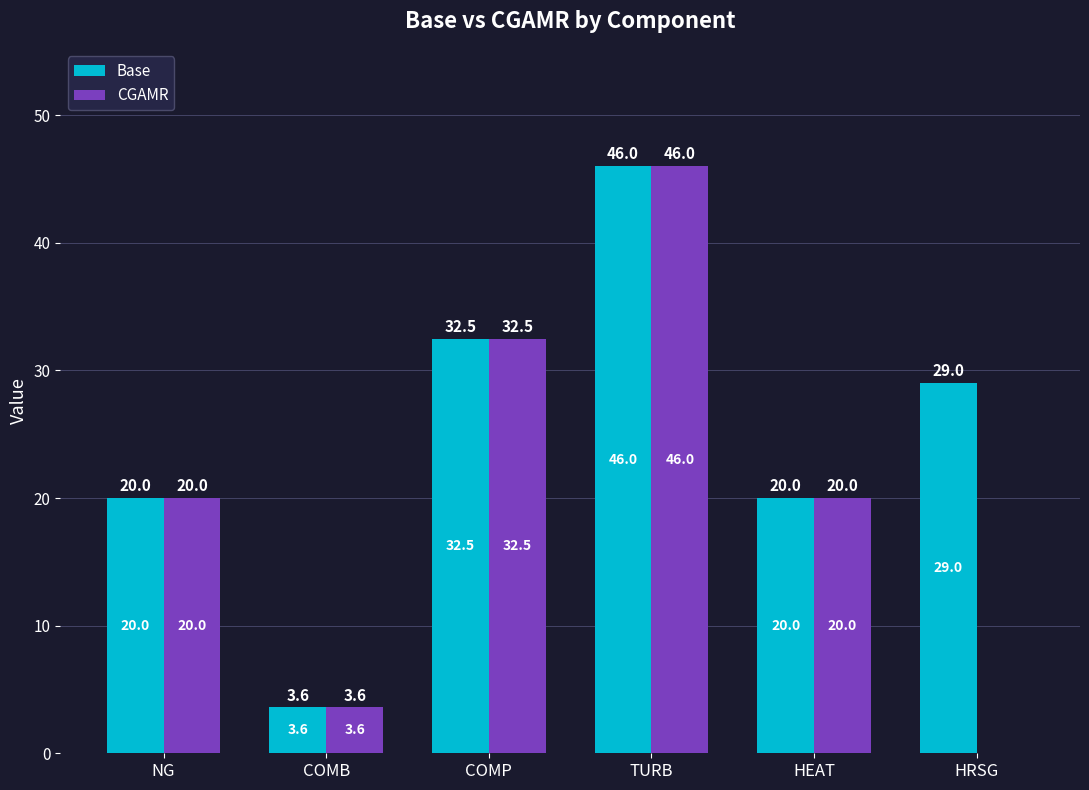

True or false: CGAMR has a value of 20.0 at NG.

True